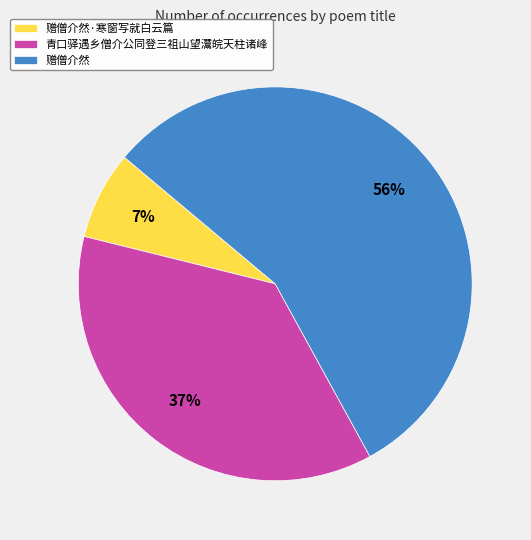

How many slices are in this pie chart?

3